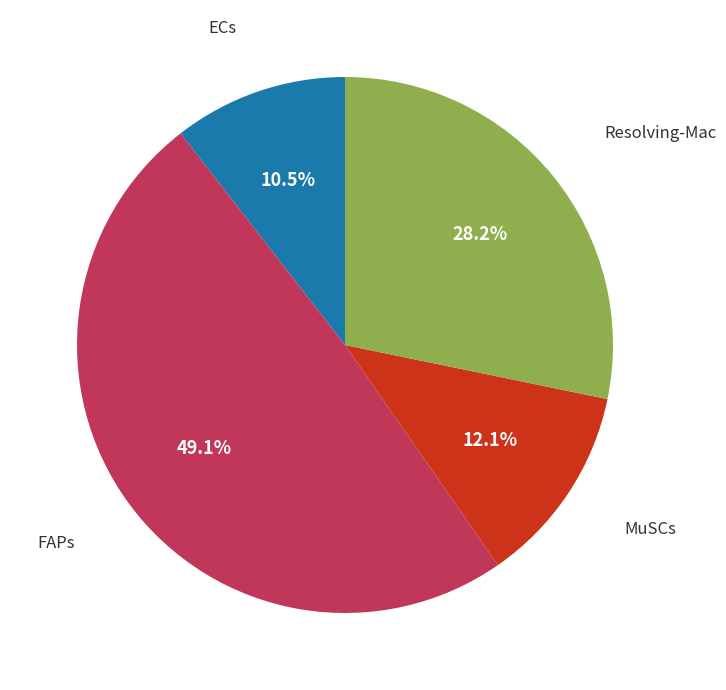

Does any single category account for the majority?

No